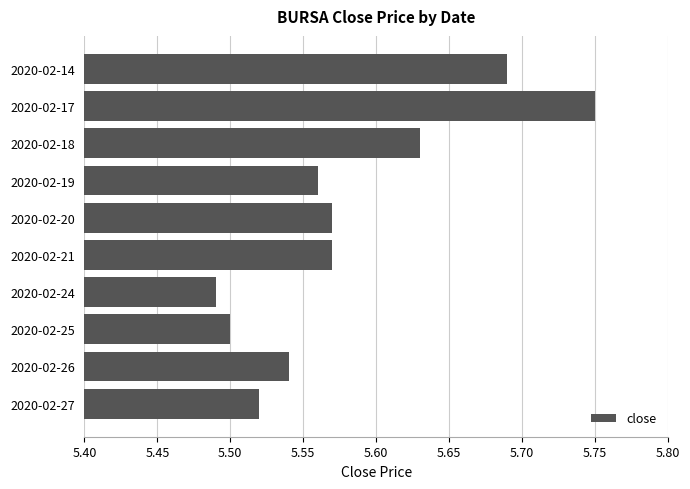

What is the ratio of the value at 2020-02-17 to the value at 2020-02-19?

1.0